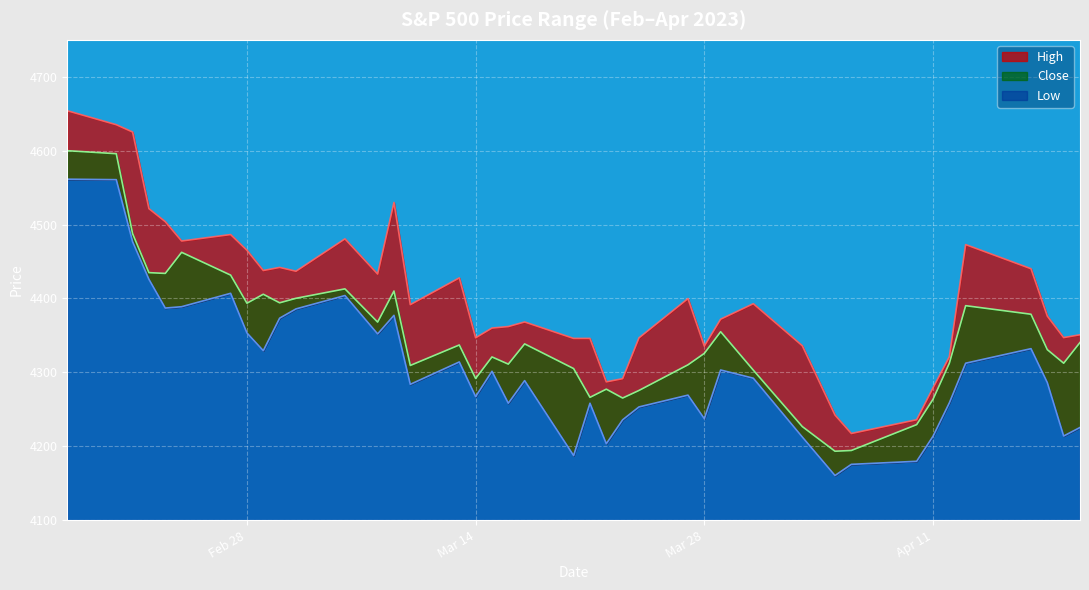

What is the average value of the Close series?

4349.8